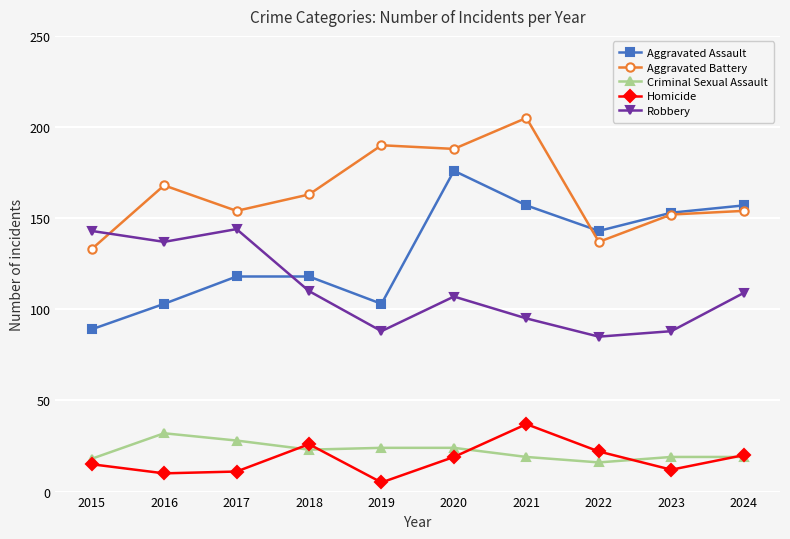

At which category does Aggravated Battery reach its first local valley?

2017